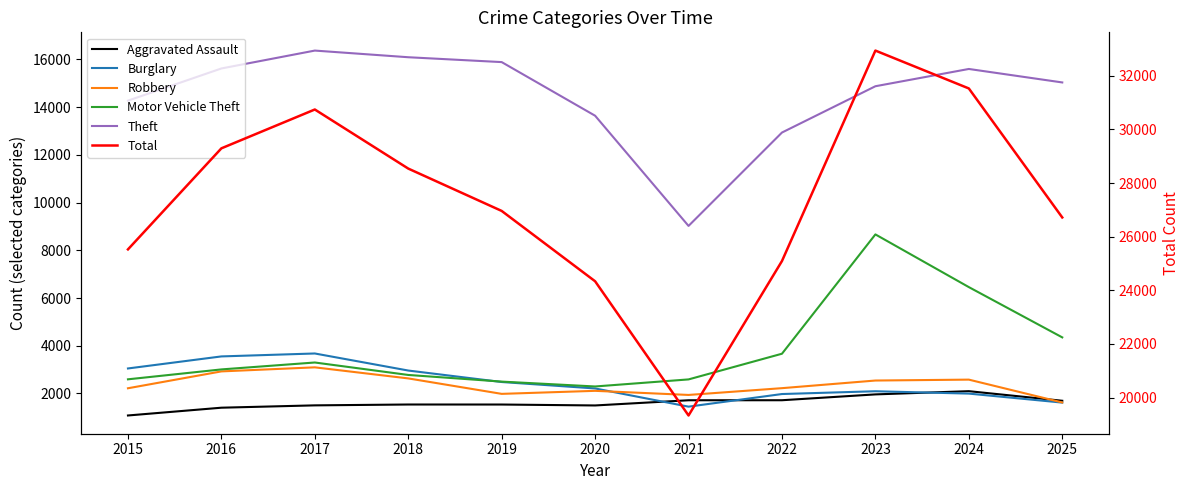

True or false: Theft has more than 1 points higher than both neighbors.

True